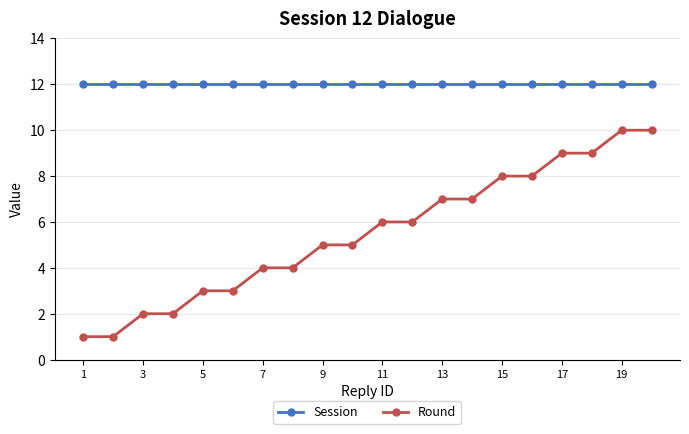

What is the average value of the Session series?

12